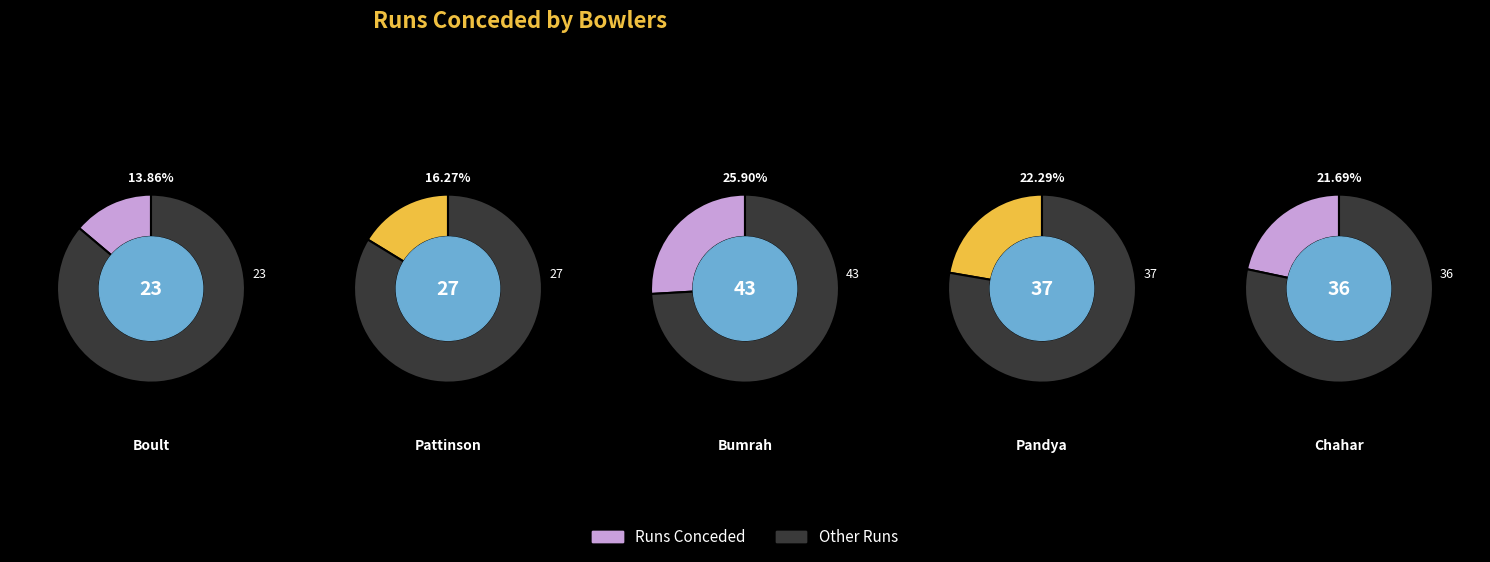

How many slices are in this pie chart?

5